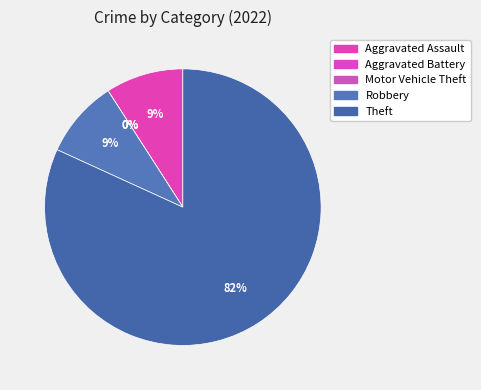

To the nearest percent, what is the average slice percentage?

20%